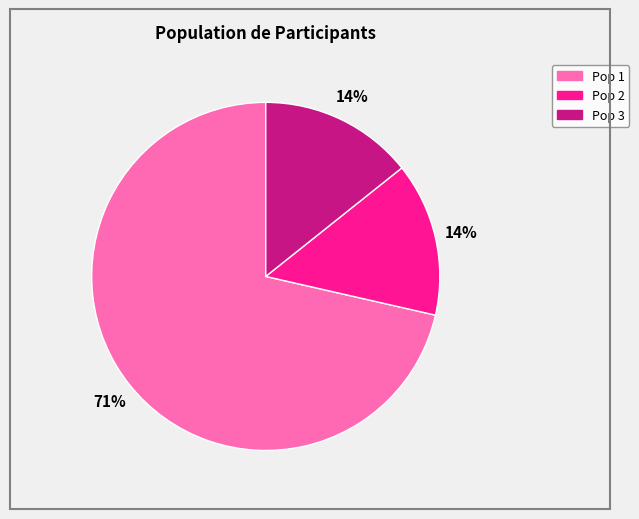

To the nearest percent, what is the combined percentage of Pop 3 and Pop 1?

86%